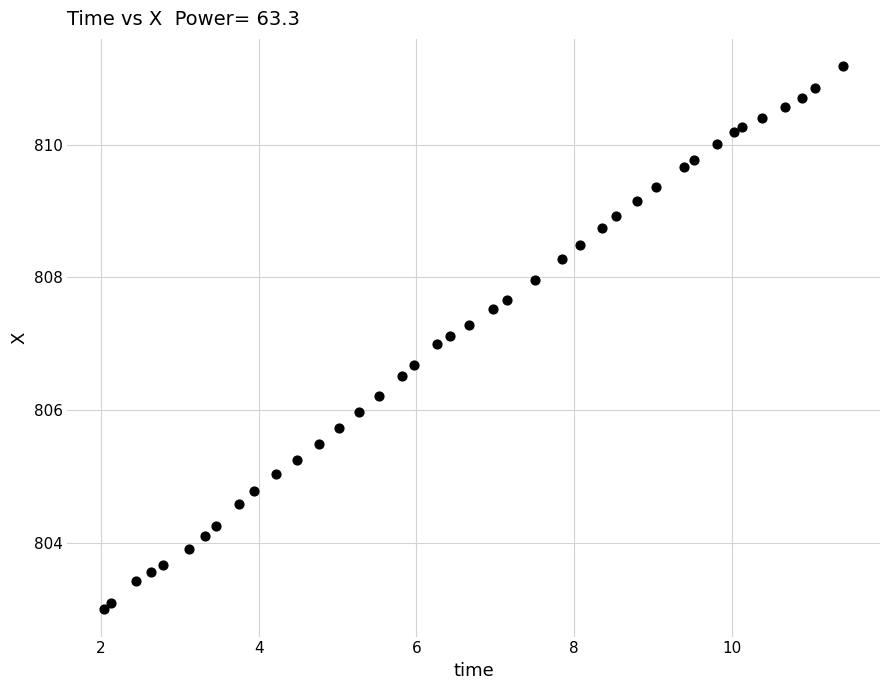

What is the range of X values (max minus min)?

9.4